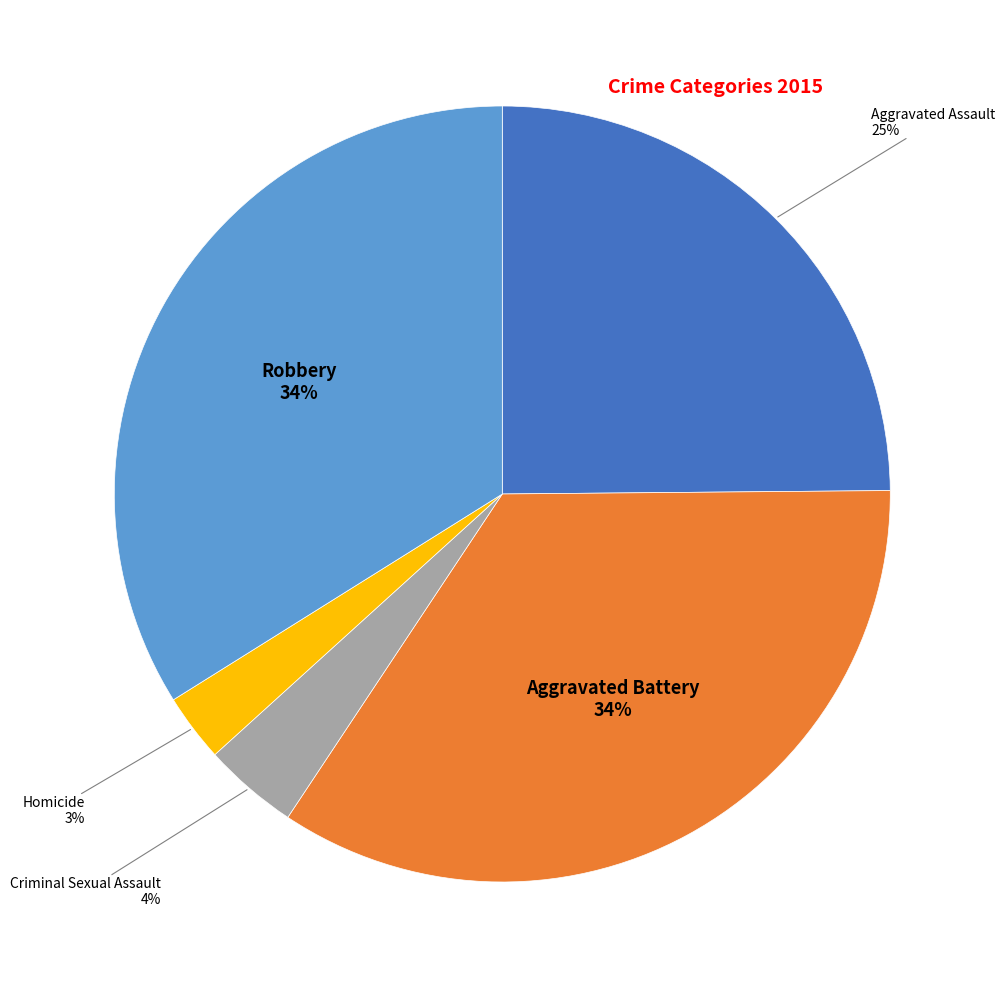

To the nearest percent, what is the average slice percentage?

20%